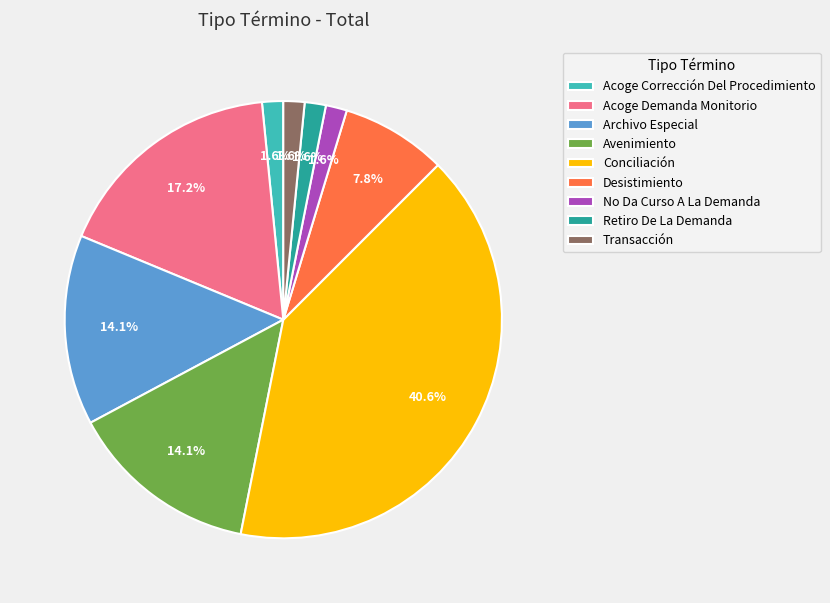

Is Acoge Corrección Del Procedimiento the majority of the pie?

No